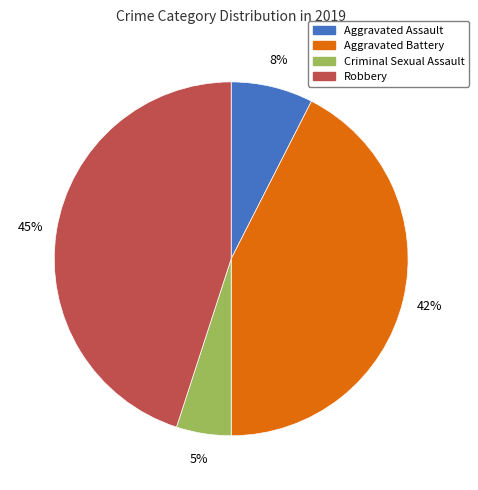

Which slice is the smallest?

Criminal Sexual Assault